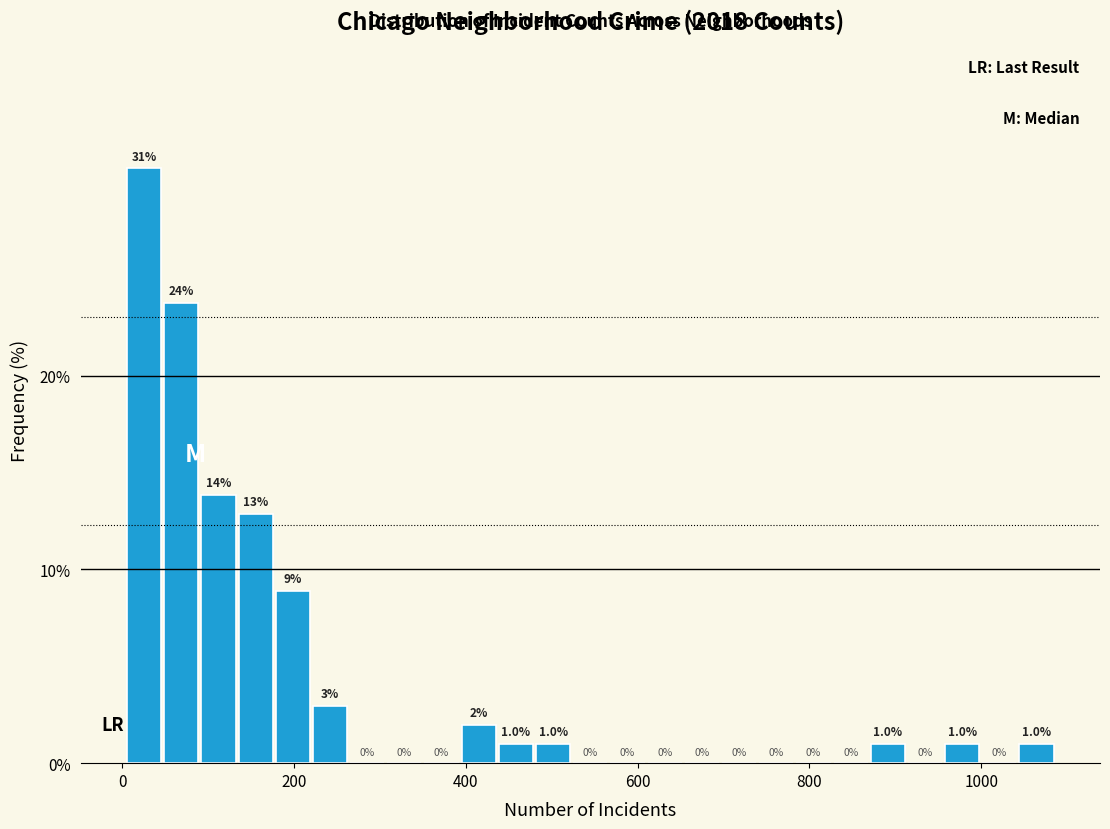

Read against the x-axis, roughly where is the centre of the tallest bar?

20